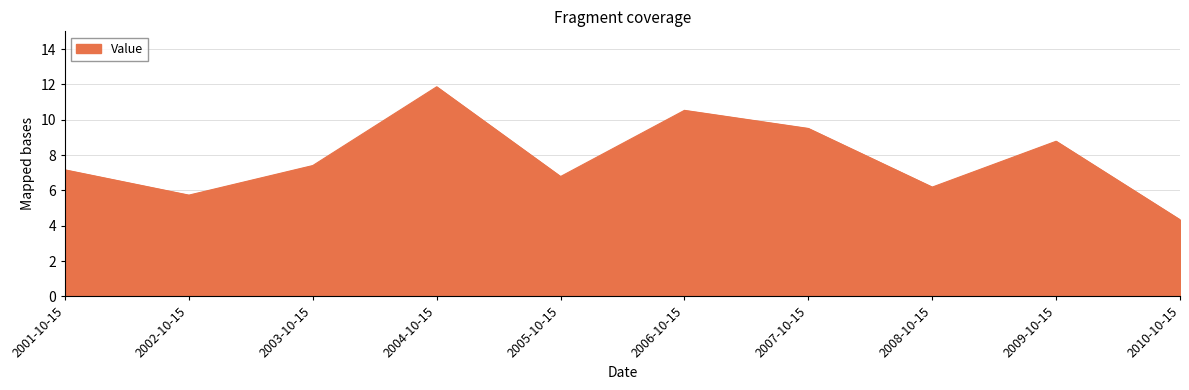

What is the greatest value displayed?

11.9